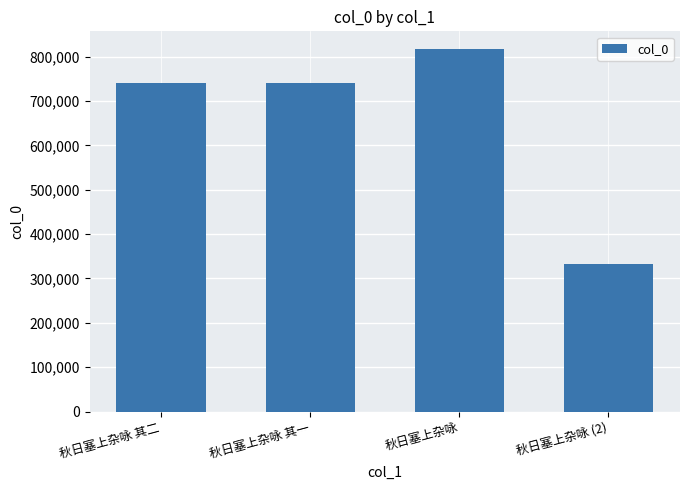

Are the bars grouped side by side (vs. stacked)?

No